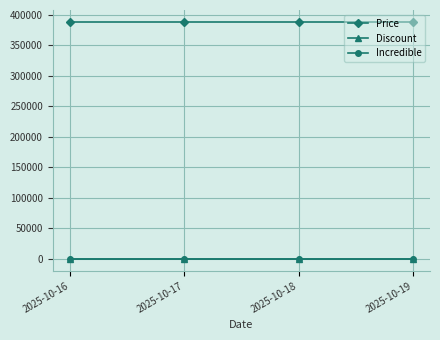

What are all the series names shown in the legend?

Price, Discount, Incredible